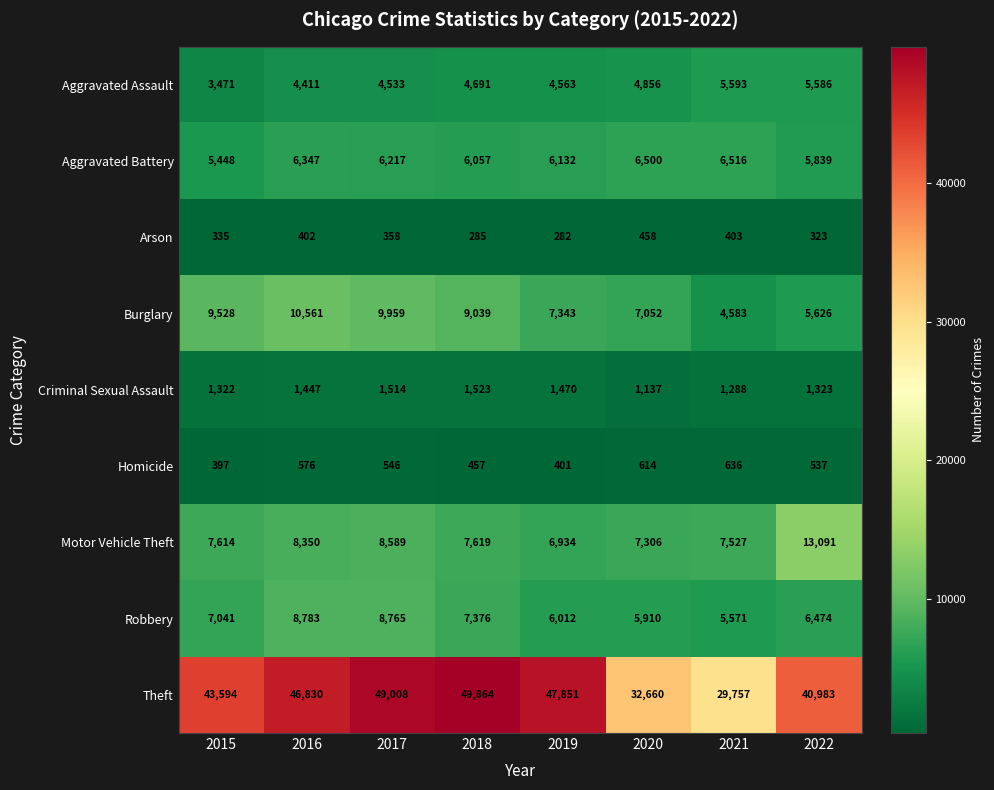

What is the average value of the Arson series?

356